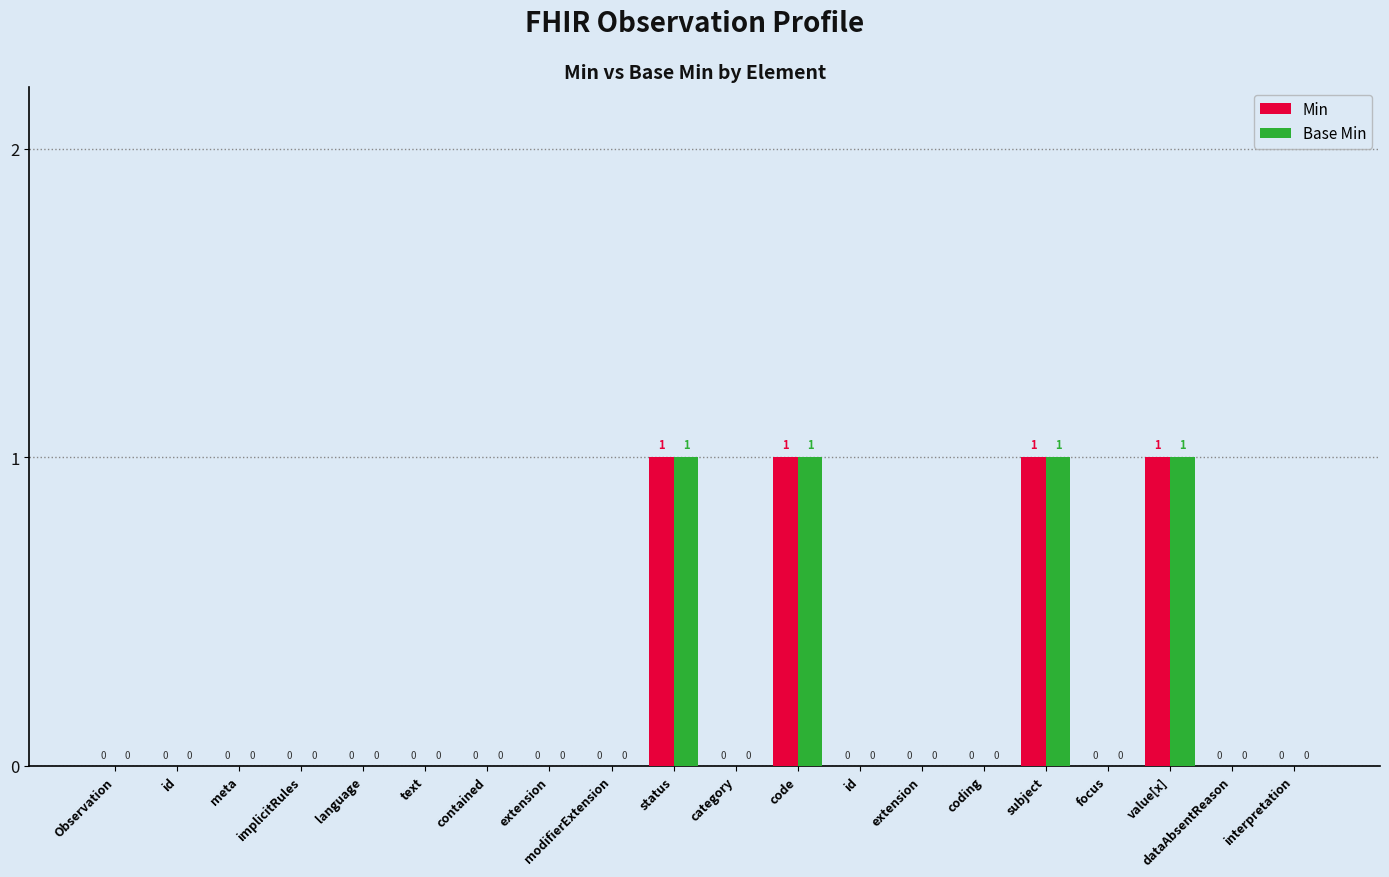

What is the sum of all Min values?

4